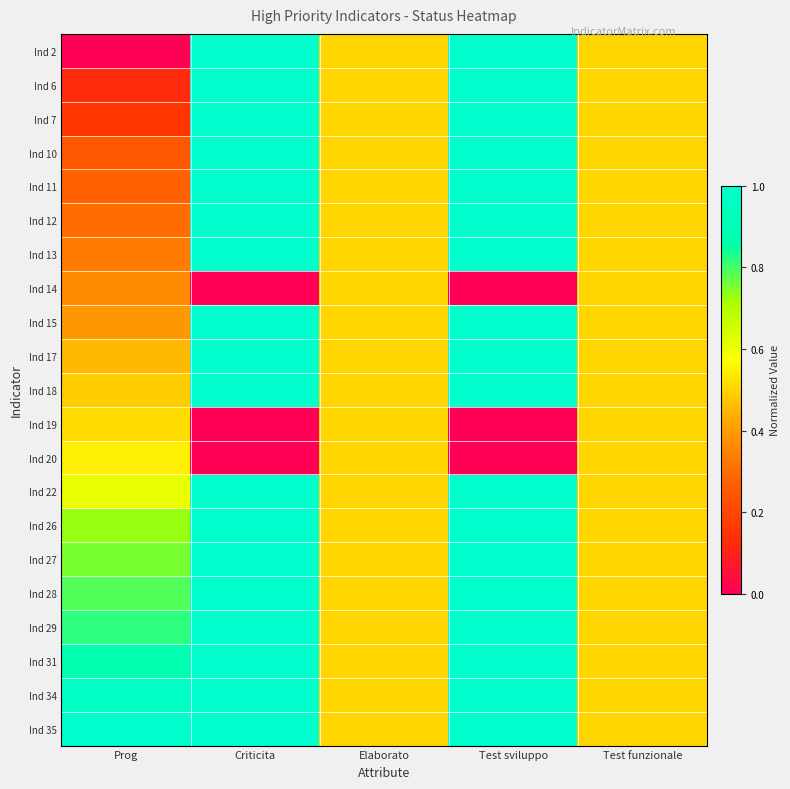

Reading right to left, transcribe all the data shown in this chart.

Ind 2: Test funzionale=0.5	Test sviluppo=1.0	Elaborato=0.5	Criticita=1.0	Prog=0.0
Ind 6: Test funzionale=0.5	Test sviluppo=1.0	Elaborato=0.5	Criticita=1.0	Prog=0.1
Ind 7: Test funzionale=0.5	Test sviluppo=1.0	Elaborato=0.5	Criticita=1.0	Prog=0.2
Ind 10: Test funzionale=0.5	Test sviluppo=1.0	Elaborato=0.5	Criticita=1.0	Prog=0.2
Ind 11: Test funzionale=0.5	Test sviluppo=1.0	Elaborato=0.5	Criticita=1.0	Prog=0.3
Ind 12: Test funzionale=0.5	Test sviluppo=1.0	Elaborato=0.5	Criticita=1.0	Prog=0.3
Ind 13: Test funzionale=0.5	Test sviluppo=1.0	Elaborato=0.5	Criticita=1.0	Prog=0.3
Ind 14: Test funzionale=0.5	Test sviluppo=0.0	Elaborato=0.5	Criticita=0.0	Prog=0.4
Ind 15: Test funzionale=0.5	Test sviluppo=1.0	Elaborato=0.5	Criticita=1.0	Prog=0.4
Ind 17: Test funzionale=0.5	Test sviluppo=1.0	Elaborato=0.5	Criticita=1.0	Prog=0.5
Ind 18: Test funzionale=0.5	Test sviluppo=1.0	Elaborato=0.5	Criticita=1.0	Prog=0.5
Ind 19: Test funzionale=0.5	Test sviluppo=0.0	Elaborato=0.5	Criticita=0.0	Prog=0.5
Ind 20: Test funzionale=0.5	Test sviluppo=0.0	Elaborato=0.5	Criticita=0.0	Prog=0.5
Ind 22: Test funzionale=0.5	Test sviluppo=1.0	Elaborato=0.5	Criticita=1.0	Prog=0.6
Ind 26: Test funzionale=0.5	Test sviluppo=1.0	Elaborato=0.5	Criticita=1.0	Prog=0.7
Ind 27: Test funzionale=0.5	Test sviluppo=1.0	Elaborato=0.5	Criticita=1.0	Prog=0.8
Ind 28: Test funzionale=0.5	Test sviluppo=1.0	Elaborato=0.5	Criticita=1.0	Prog=0.8
Ind 29: Test funzionale=0.5	Test sviluppo=1.0	Elaborato=0.5	Criticita=1.0	Prog=0.8
Ind 31: Test funzionale=0.5	Test sviluppo=1.0	Elaborato=0.5	Criticita=1.0	Prog=0.9
Ind 34: Test funzionale=0.5	Test sviluppo=1.0	Elaborato=0.5	Criticita=1.0	Prog=1.0
Ind 35: Test funzionale=0.5	Test sviluppo=1.0	Elaborato=0.5	Criticita=1.0	Prog=1.0